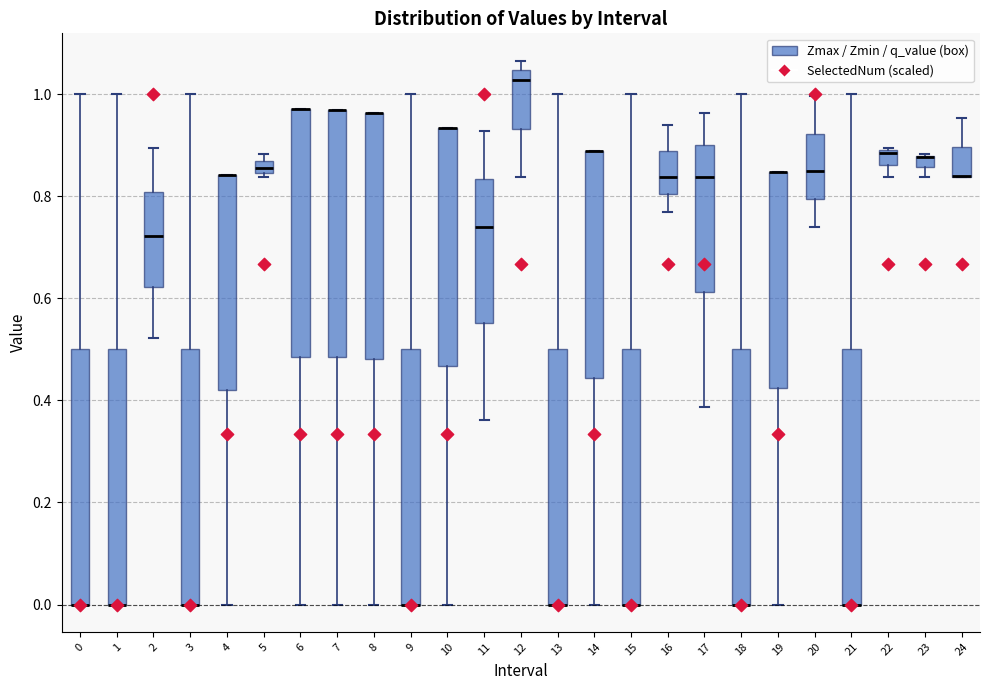

Where is the lower edge of the box at x = 16 on the y-axis? The values are not printed on the chart, so give them approximately, as read against the axis.

0.80